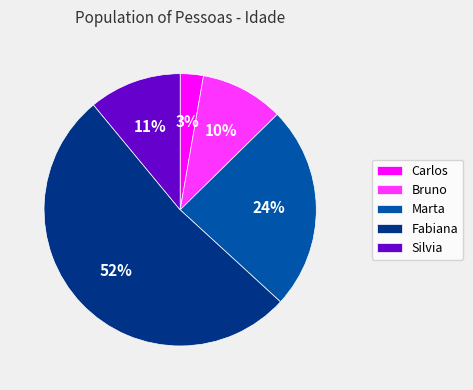

How many segments does this pie chart have?

5